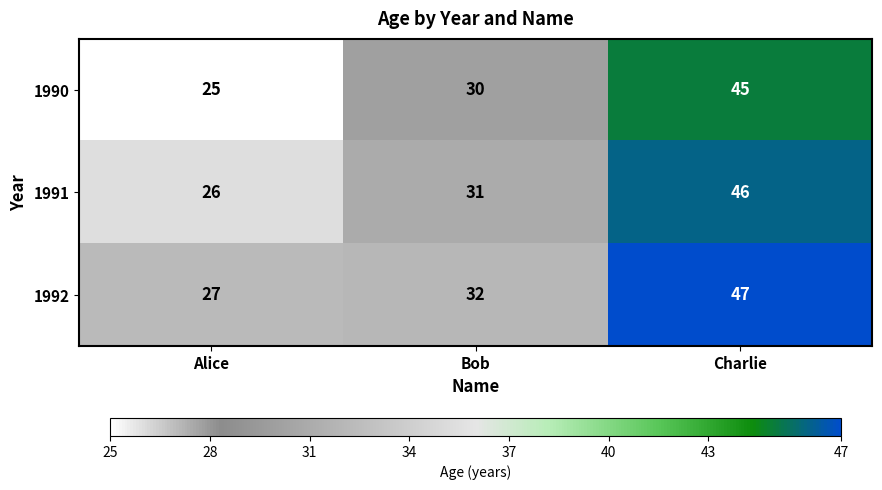

Count the number of data series in this chart.

3